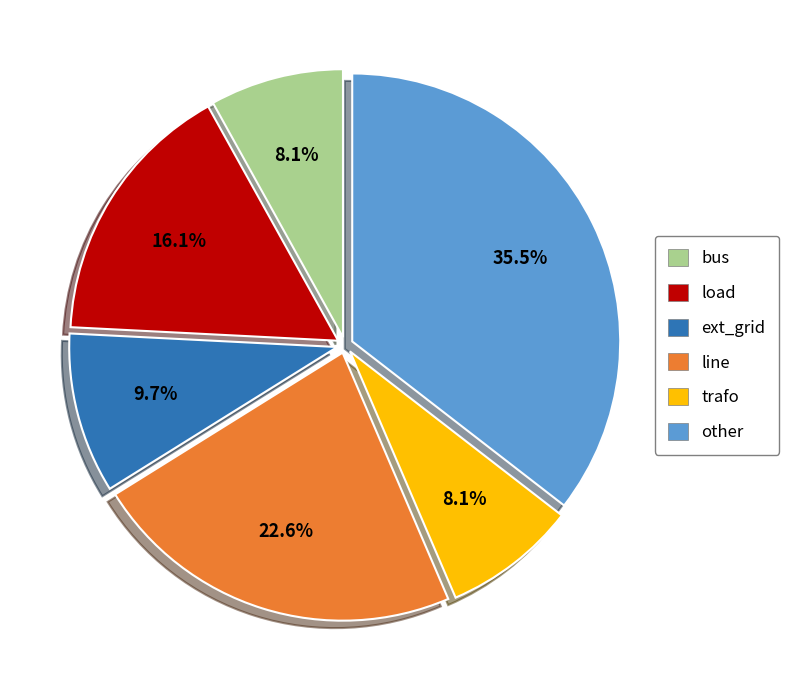

Is it true that line is 37% of the pie?

False